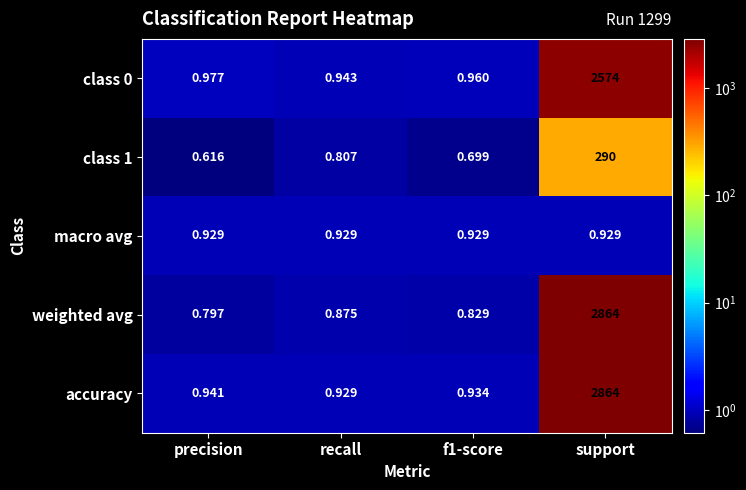

Which series has the widest spread of values?

weighted avg